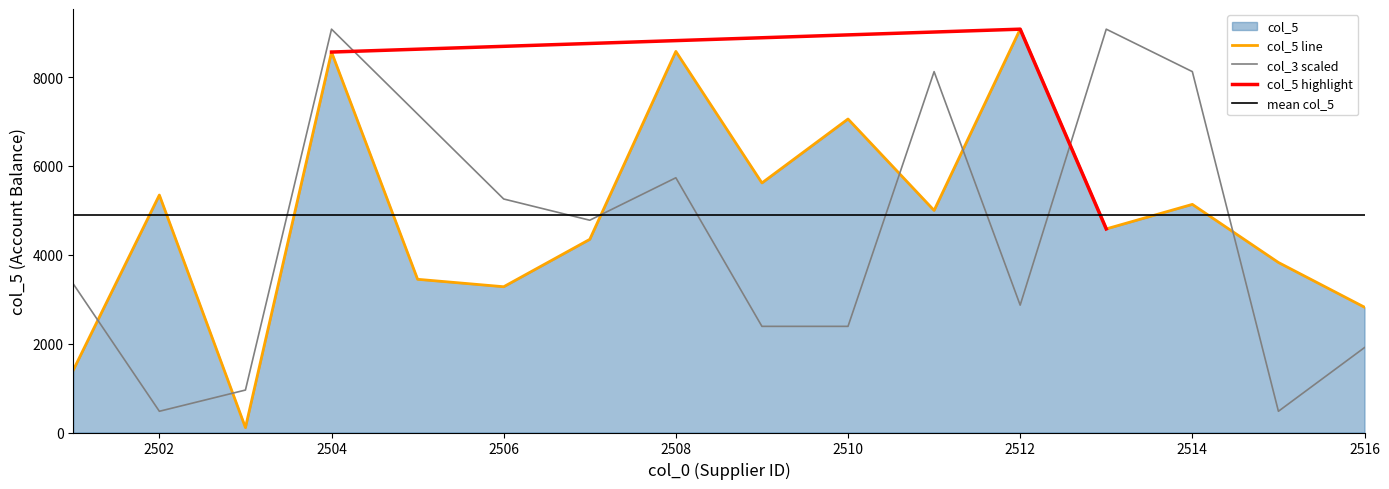

What is the minimum value shown in the chart?

110.6